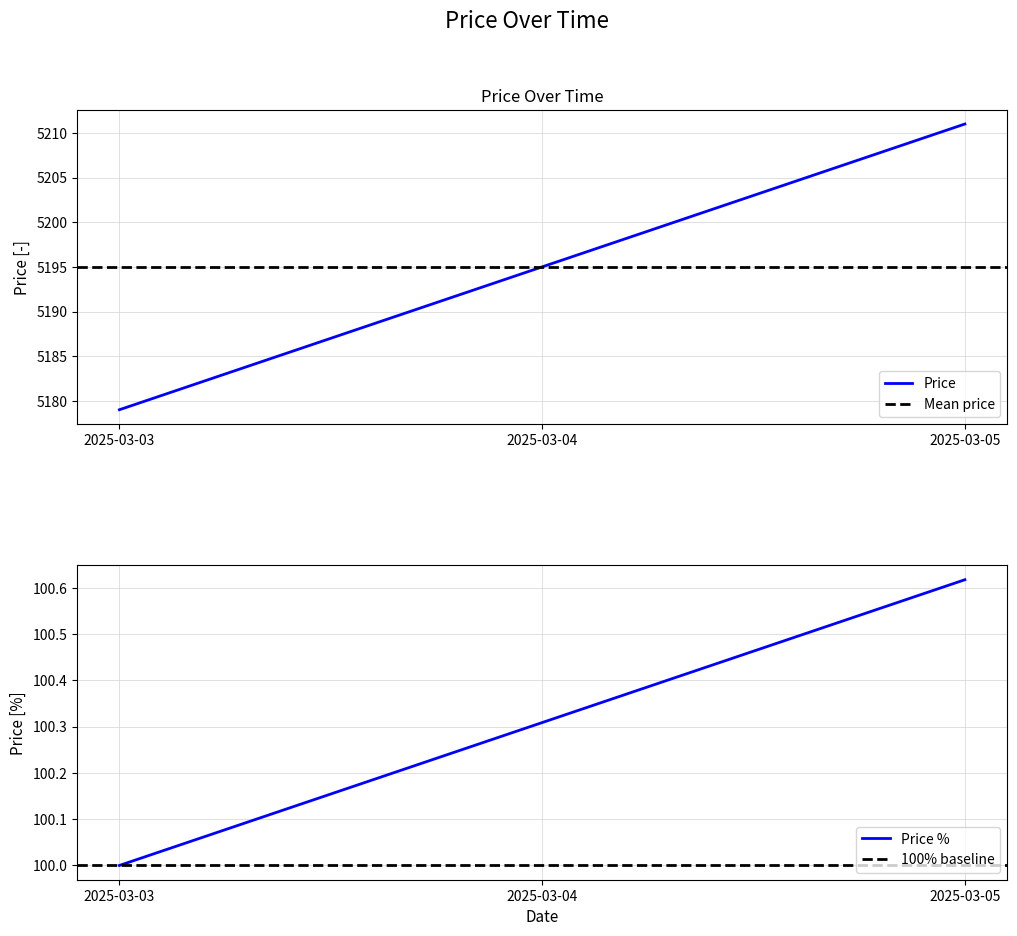

The value at 2025-03-03 is 5179. True or false?

True